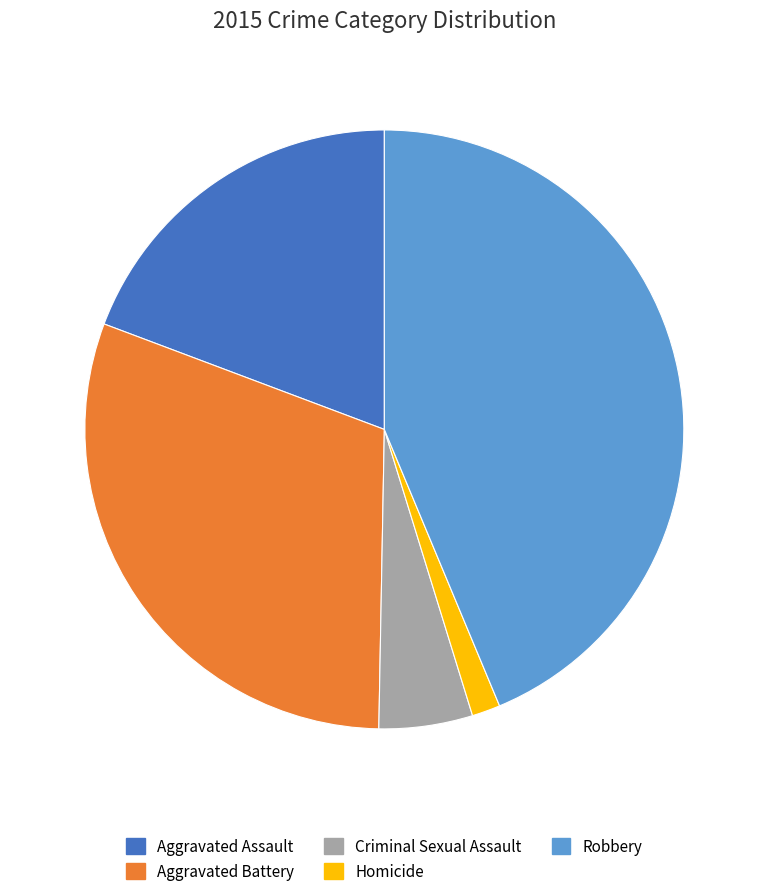

Do Homicide and Robbery together represent more than half of the pie?

No